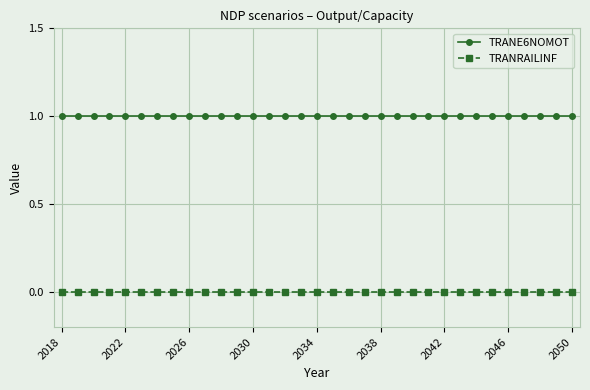

Which series has the largest total across all categories?

TRANE6NOMOT